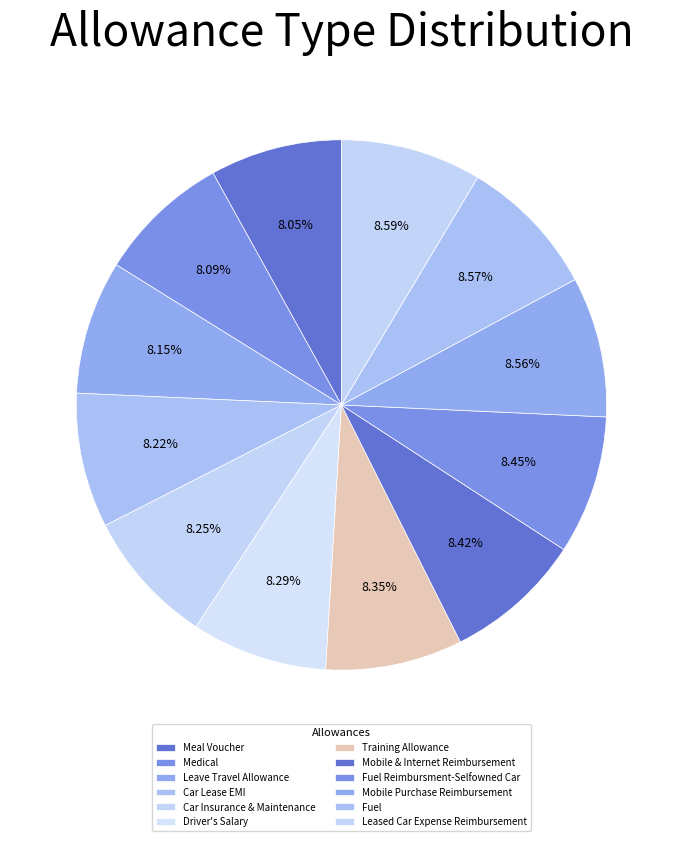

Which slice is the smallest?

Meal Voucher